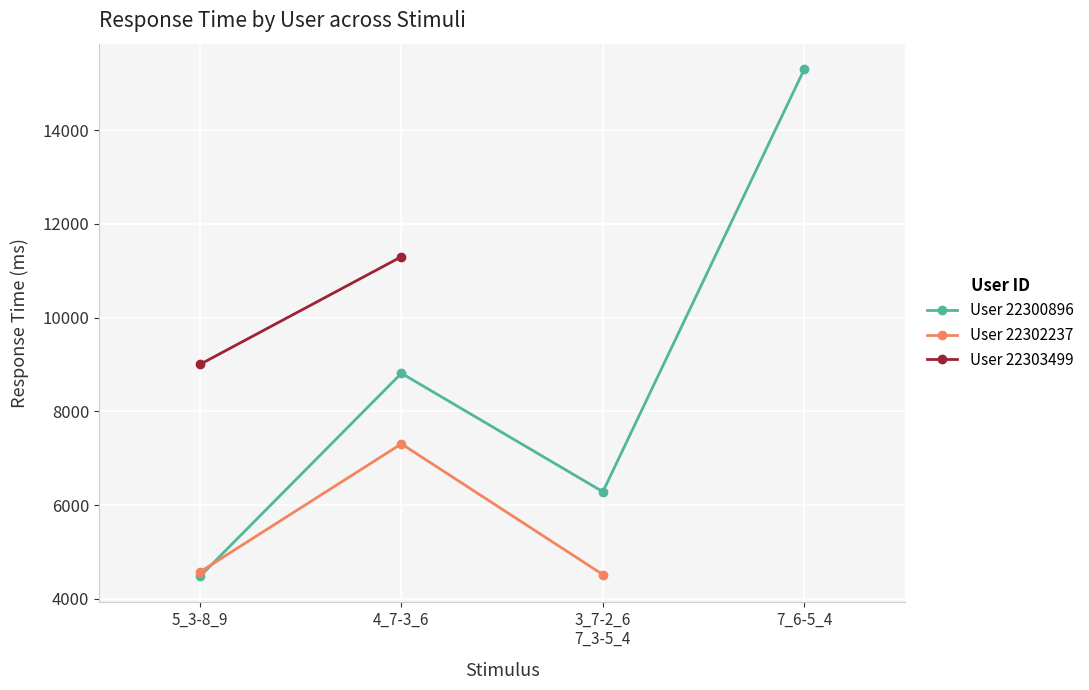

Does the chart display data point markers on the line(s)?

Yes